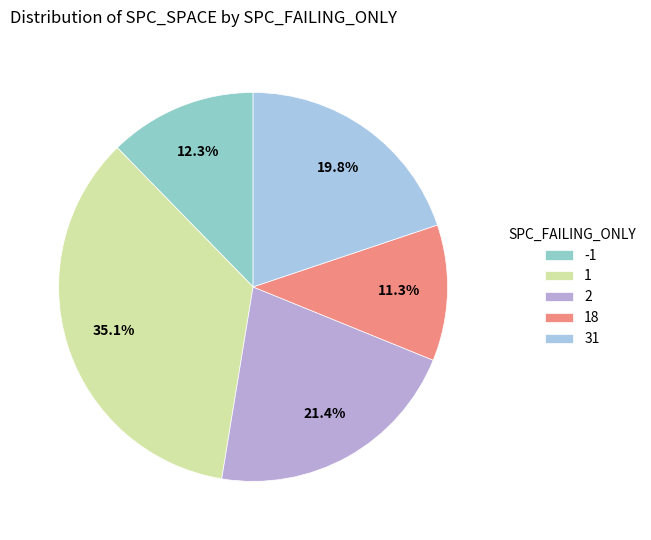

Do 1 and 2 together represent more than half of the pie?

Yes